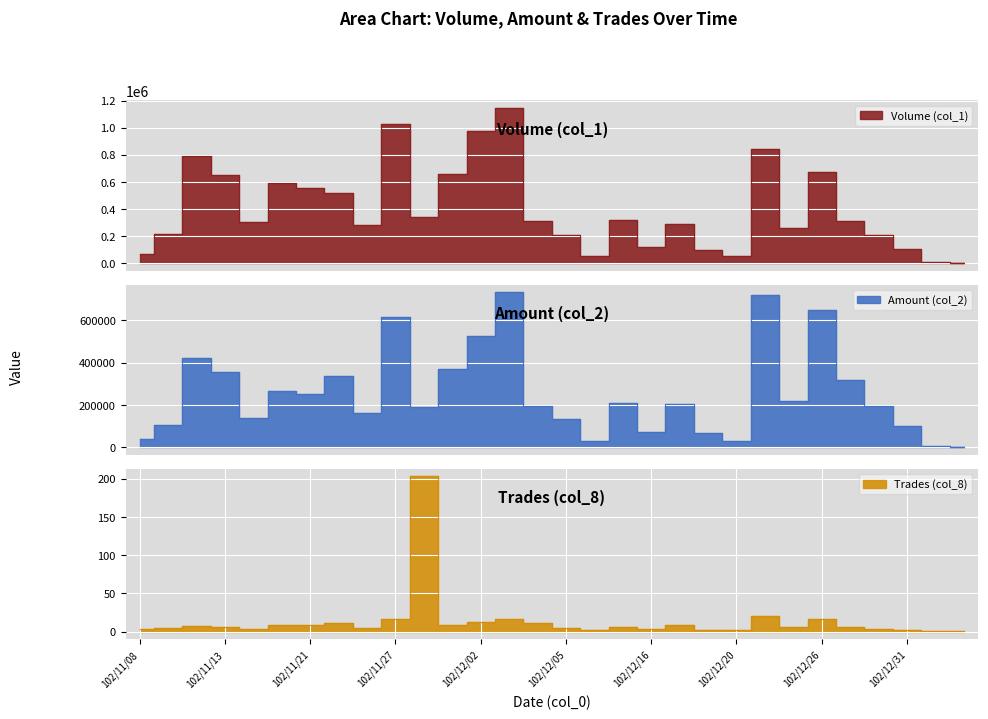

The value of Trades (col_8) at 102/12/19 is 2. True or false?

True